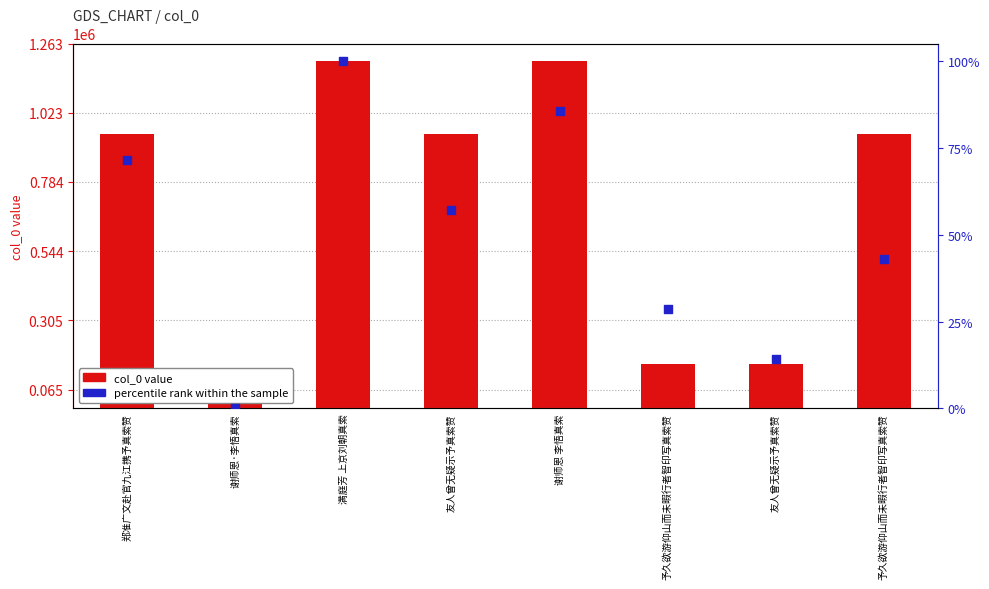

Which series has the largest total across all categories?

col_0 value